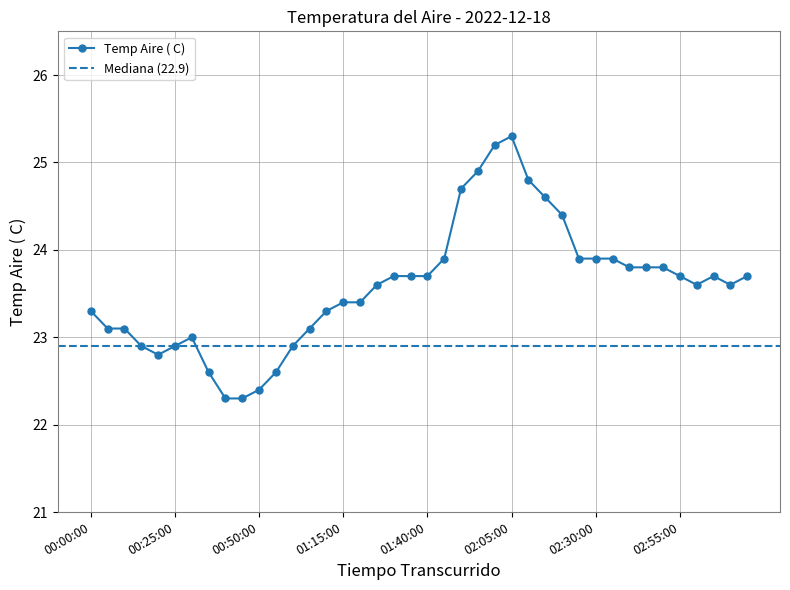

What is the difference between the second highest and second lowest values?

2.9